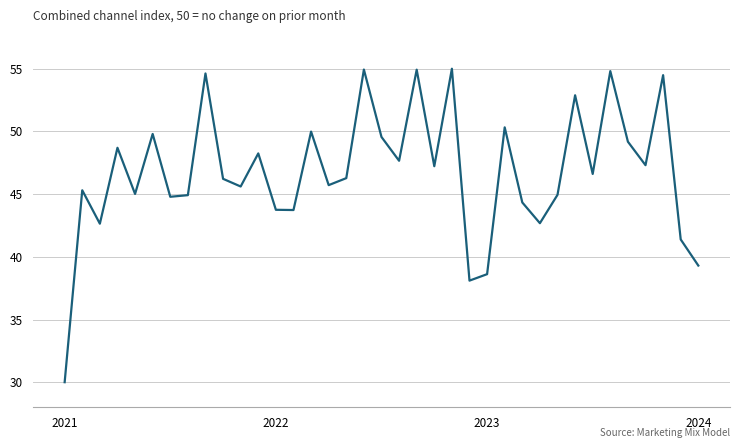

How many lines are shown in the chart?

1